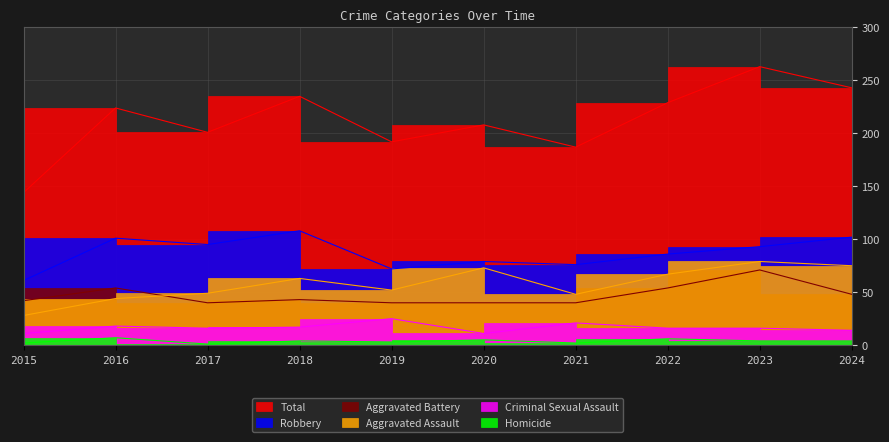

Where does the Aggravated Battery series first go above 43?

2016